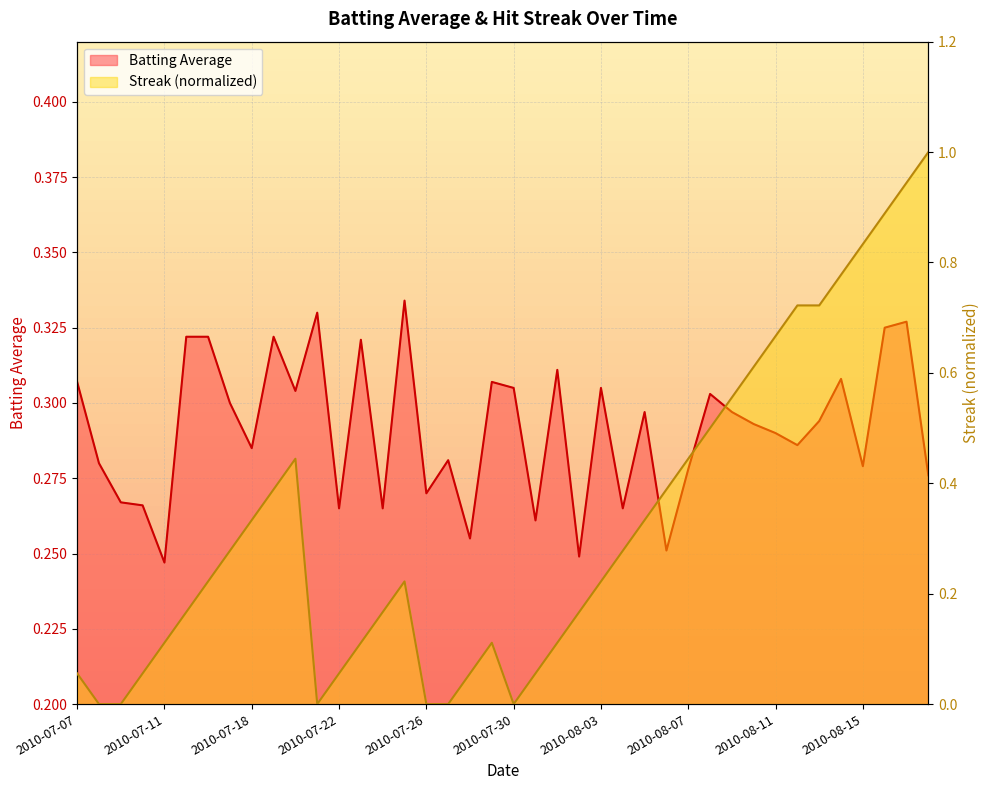

How many interior local peaks does the Streak series have?

3